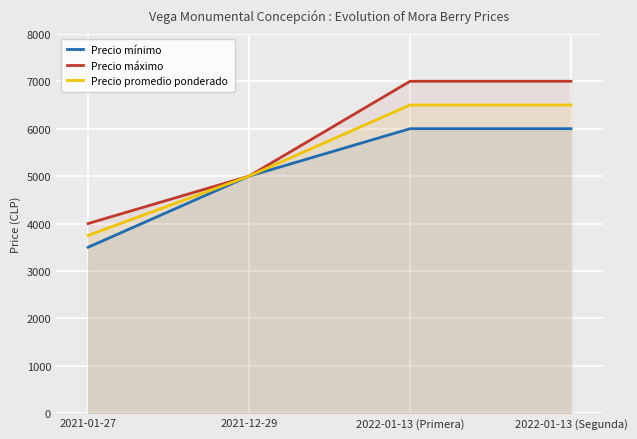

The value of Precio máximo at 2022-01-13 (Segunda) is 10962. True or false?

False